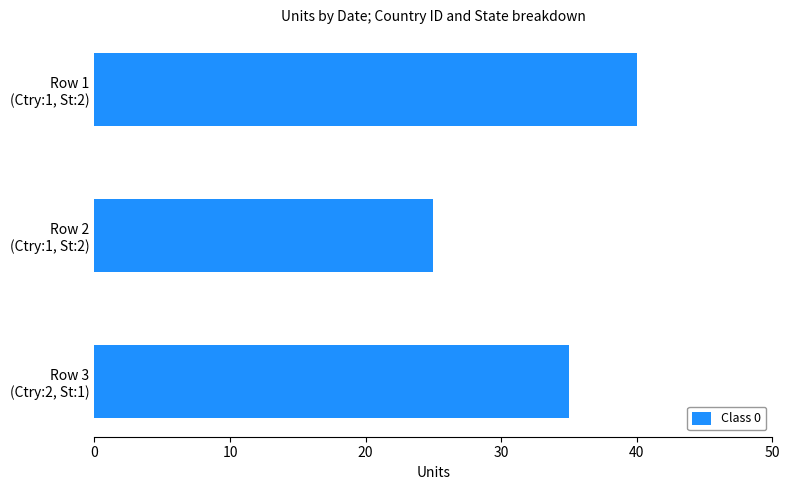

How many data points does each series have?

3